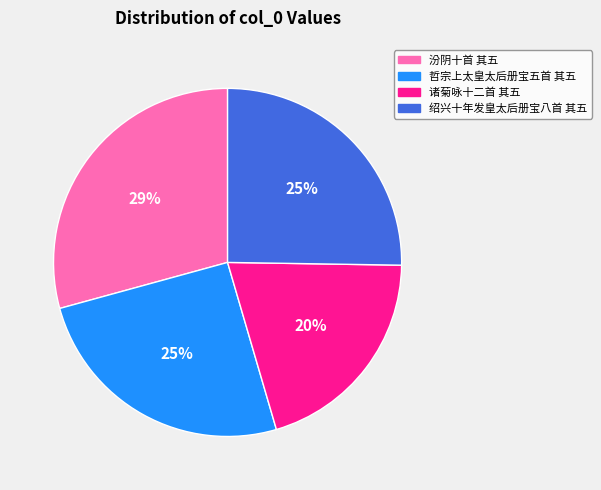

To the nearest percent, what is the difference between the largest and smallest slice percentages?

9%